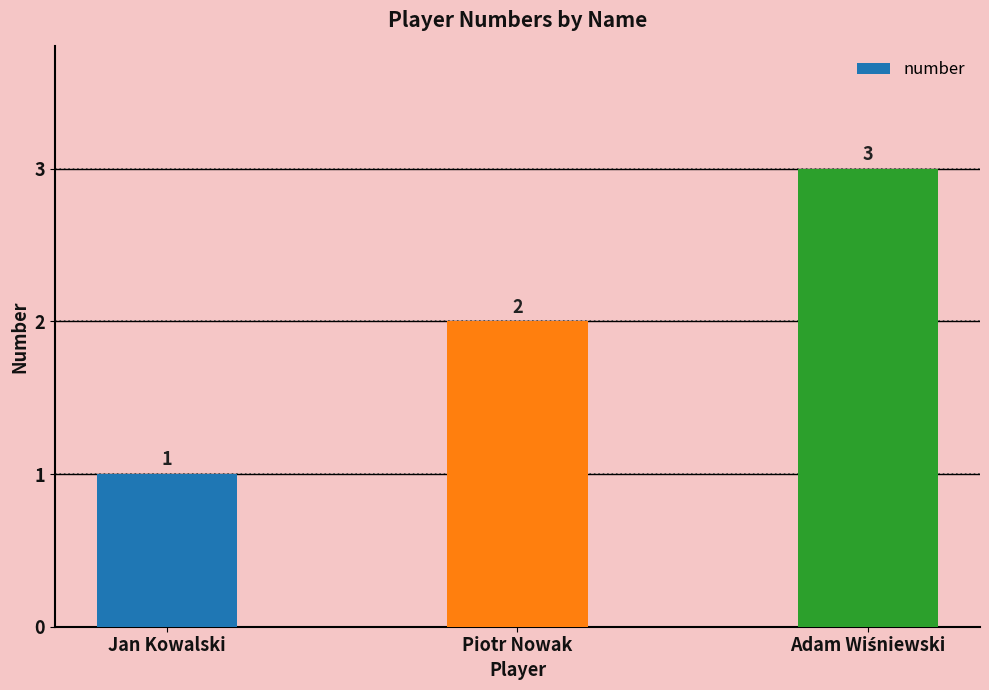

What position from the right is Piotr Nowak?

2